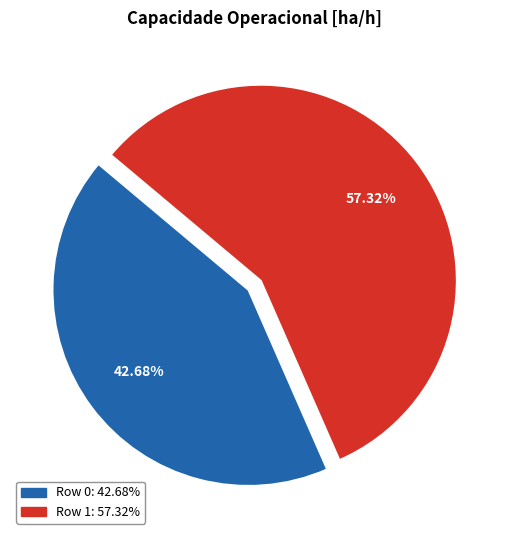

Do Row 0 and Row 1 together represent more than half of the pie?

Yes